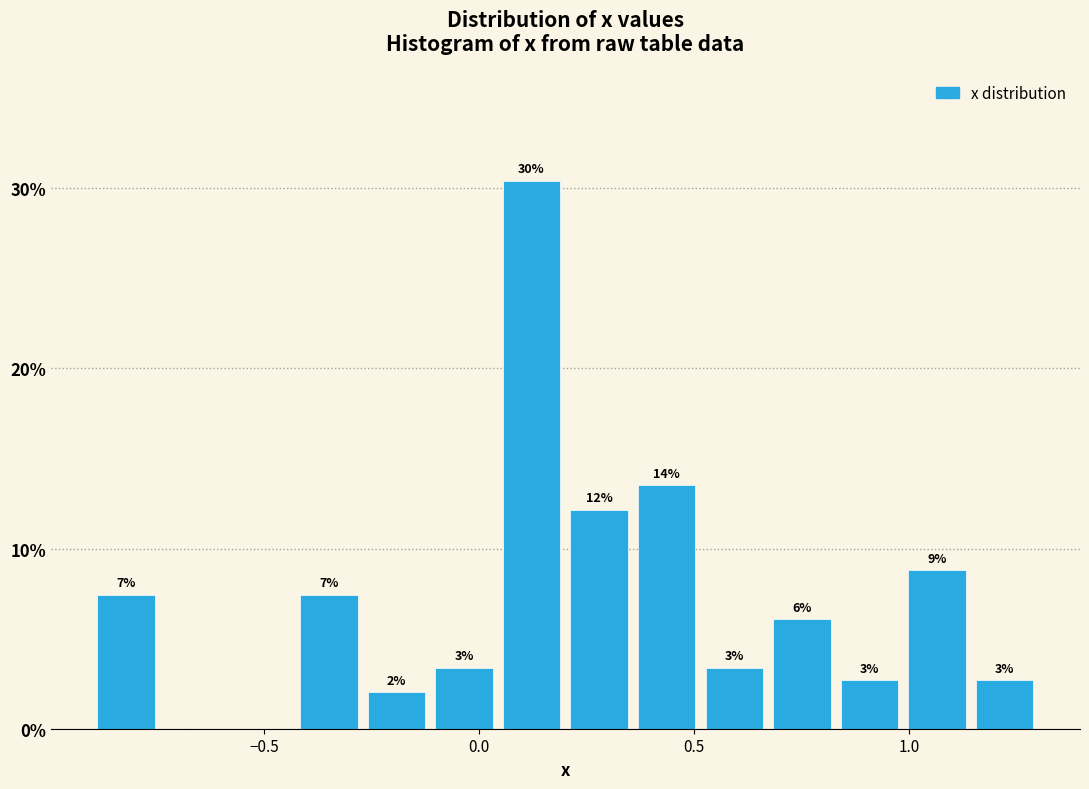

Around what value on the x-axis is the tallest bar? Give the approximate position of its centre, as read against the axis.

0.10